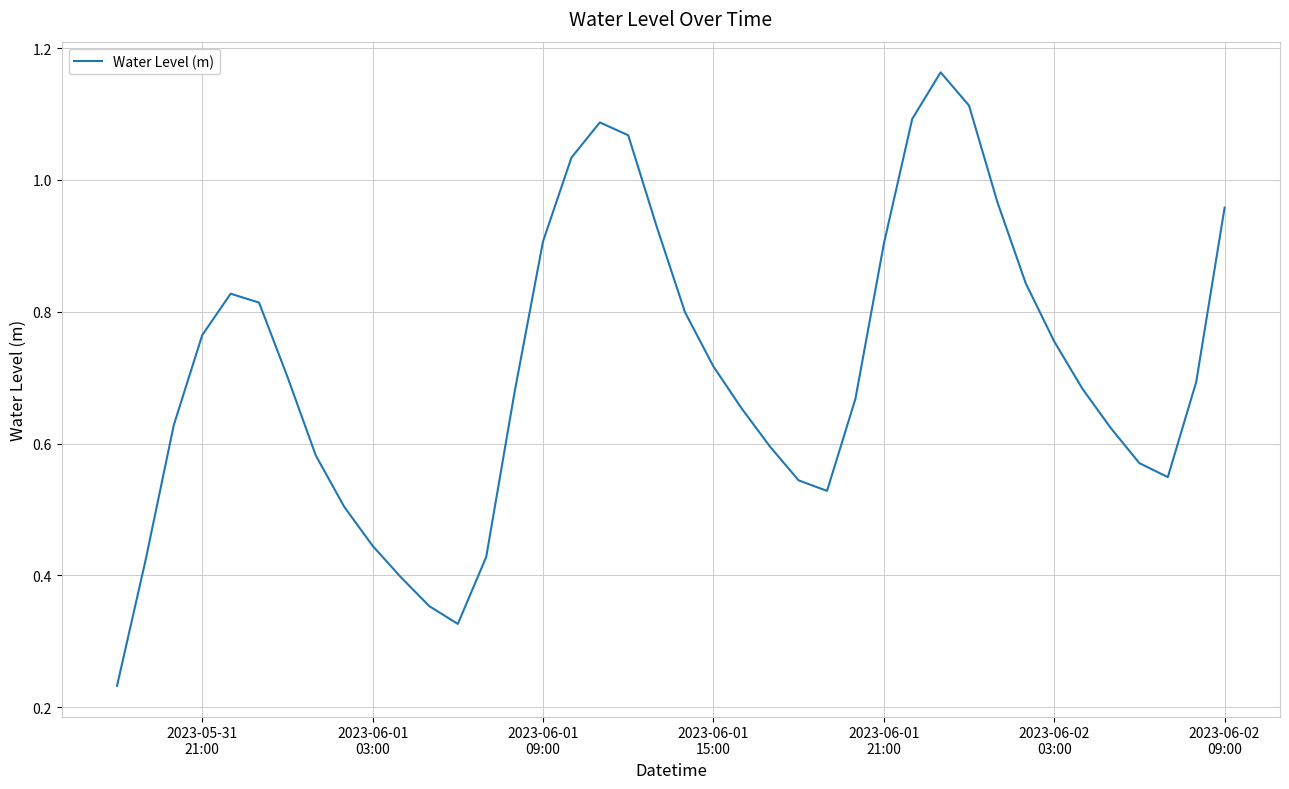

Reading left to right, transcribe all the data shown in this chart.

0.2	0.4	0.6	0.8	0.8	0.8	0.7	0.6	0.5	0.4	0.4	0.4	0.3	0.4	0.7	0.9	1.0	1.1	1.1	0.9	0.8	0.7	0.7	0.6	0.5	0.5	0.7	0.9	1.1	1.2	1.1	1.0	0.8	0.8	0.7	0.6	0.6	0.5	0.7	1.0